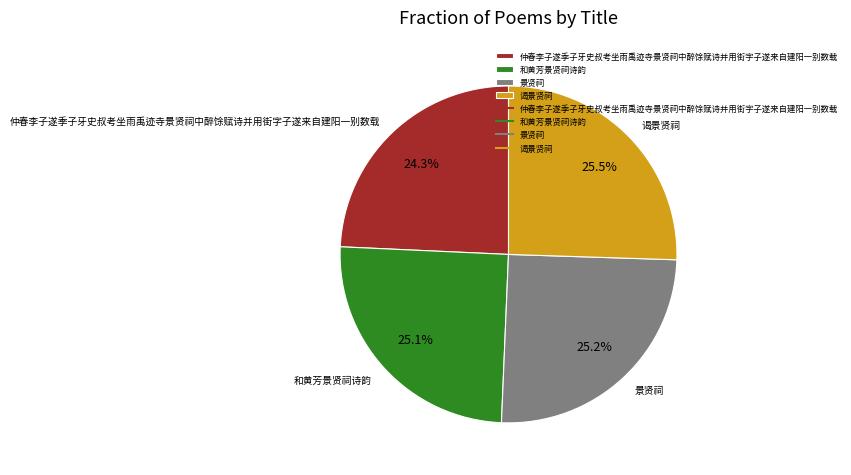

True or false: 仲春李子遂季子牙史叔考坐雨禹迹寺景贤祠中醉馀赋诗并用街字子遂来自建阳一别数载 accounts for 24% of the total.

True